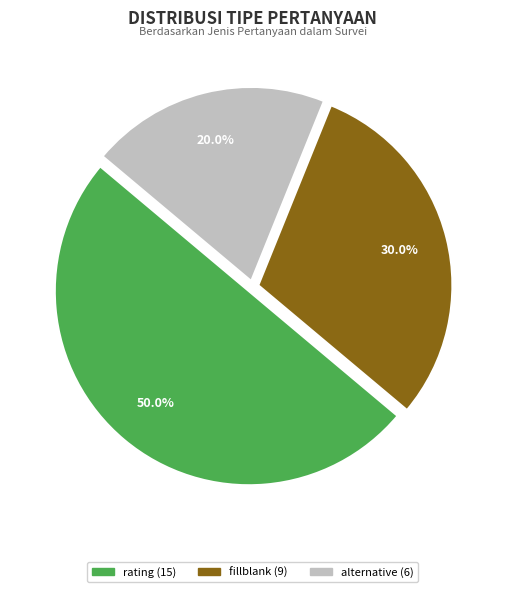

Which slice is the smallest?

alternative